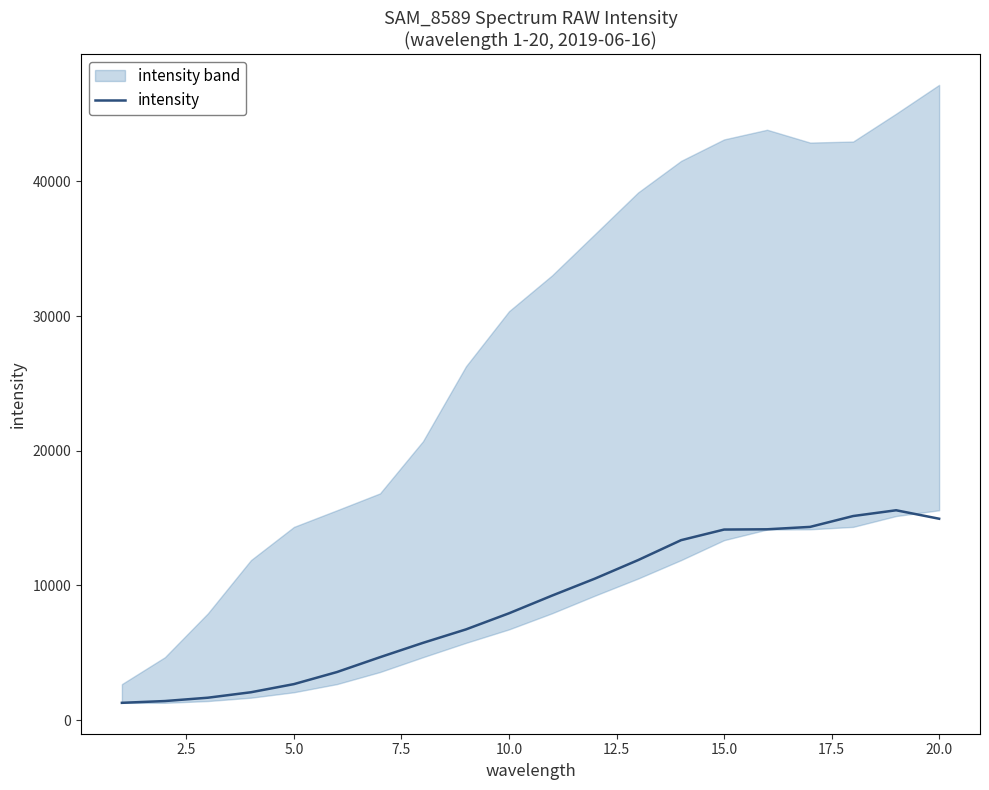

What is the minimum value for intensity?

1279